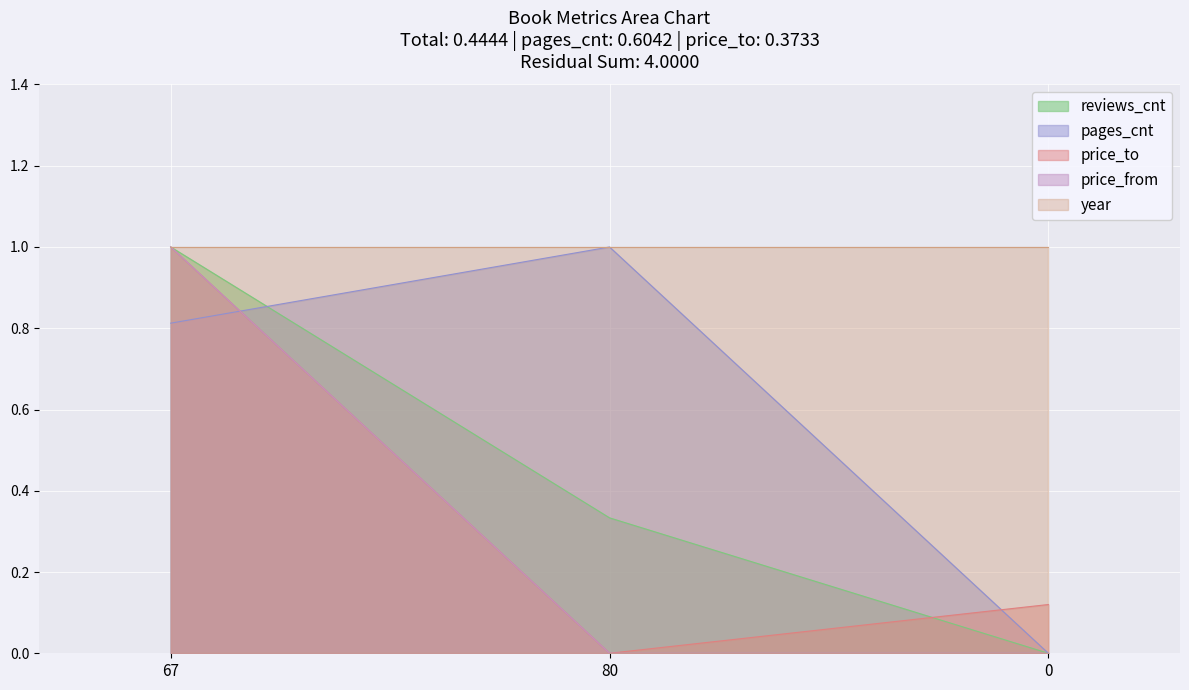

True or false: price_from has a value of 1.8 at 67.

False